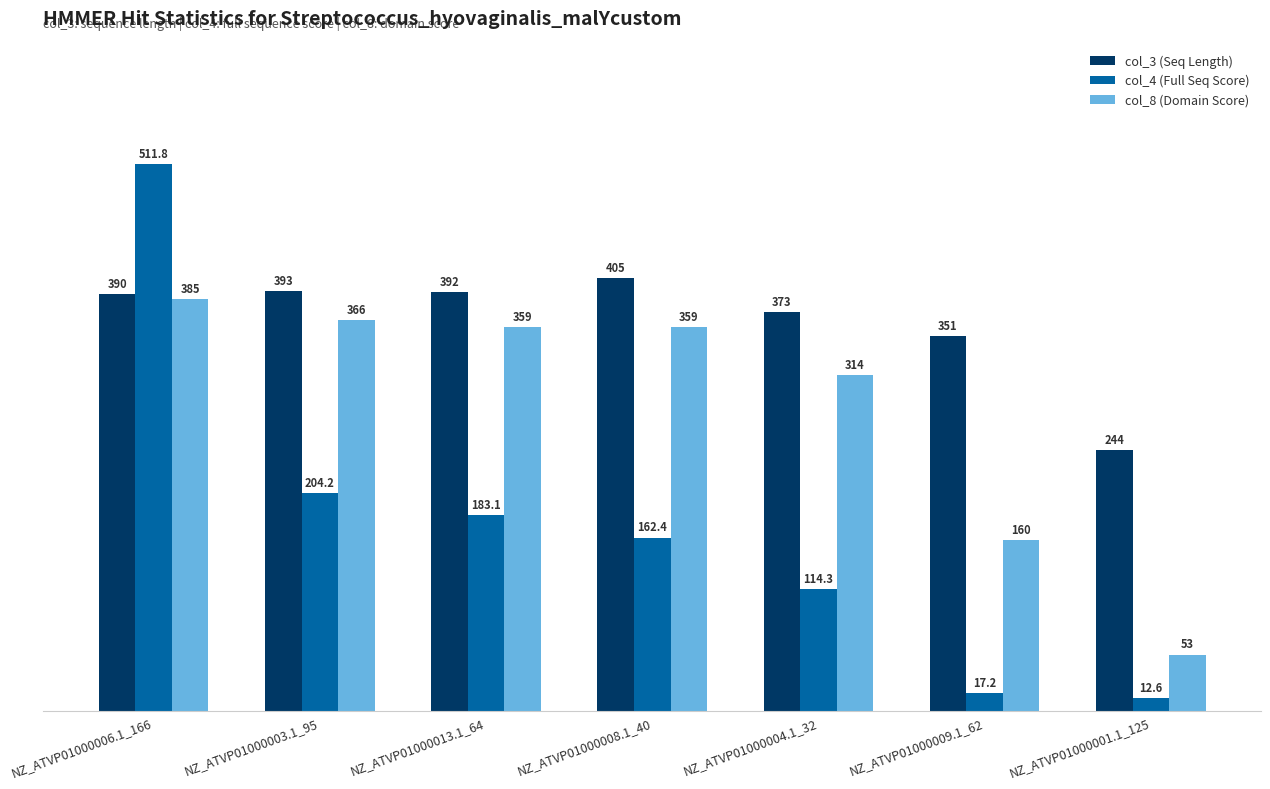

Which series has the widest spread of values?

col_4 (Full Seq Score)